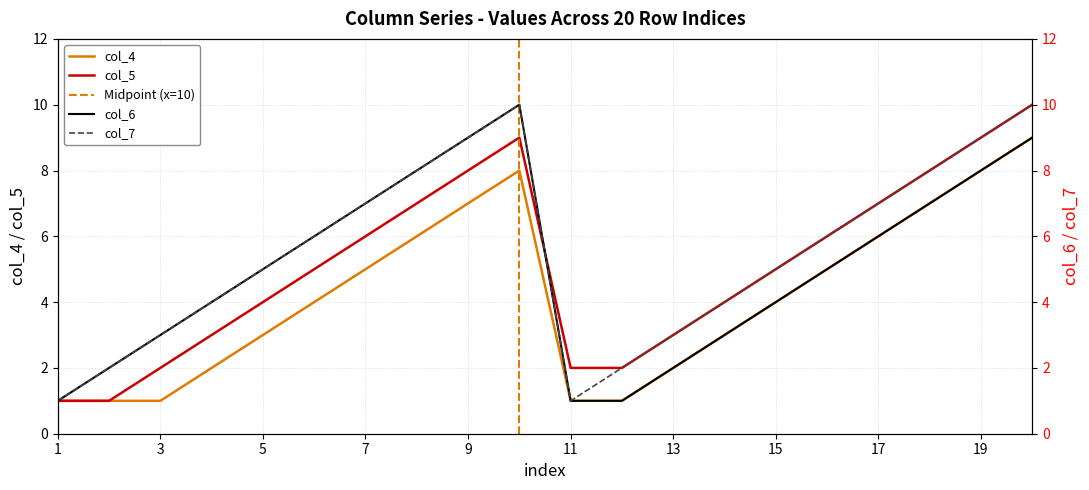

The col_7 series shows 5 at 【3,5】. True or false?

True